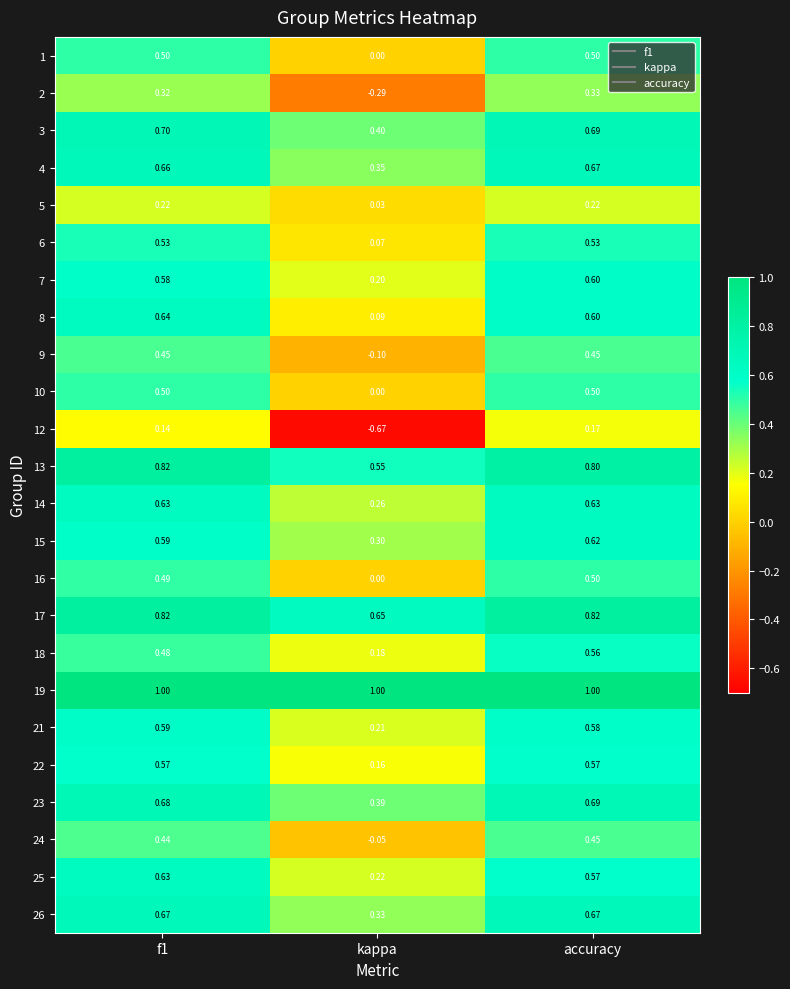

Is the value of 26 at f1 greater than the value of 25 at f1?

Yes